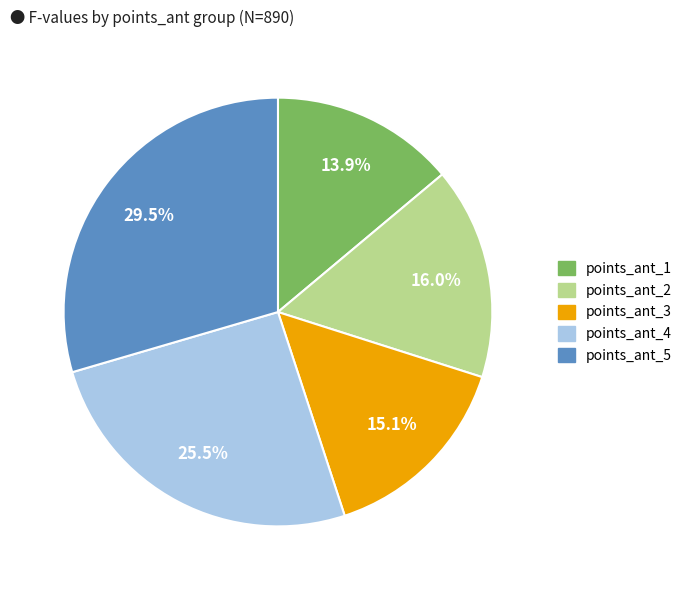

Count the number of slices in the pie.

5